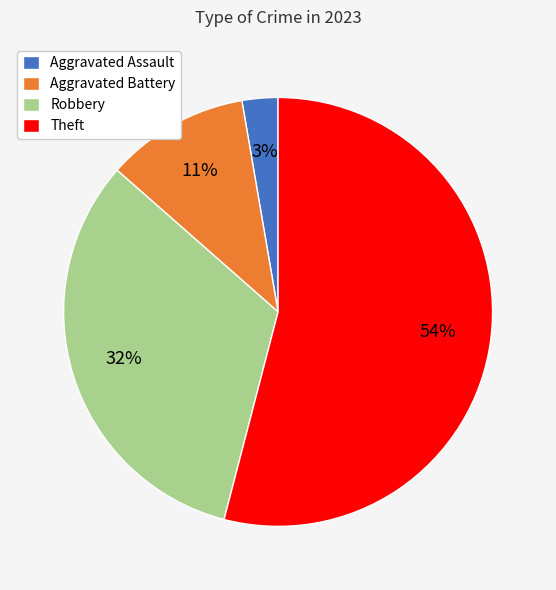

True or false: Aggravated Battery accounts for 1% of the total.

False